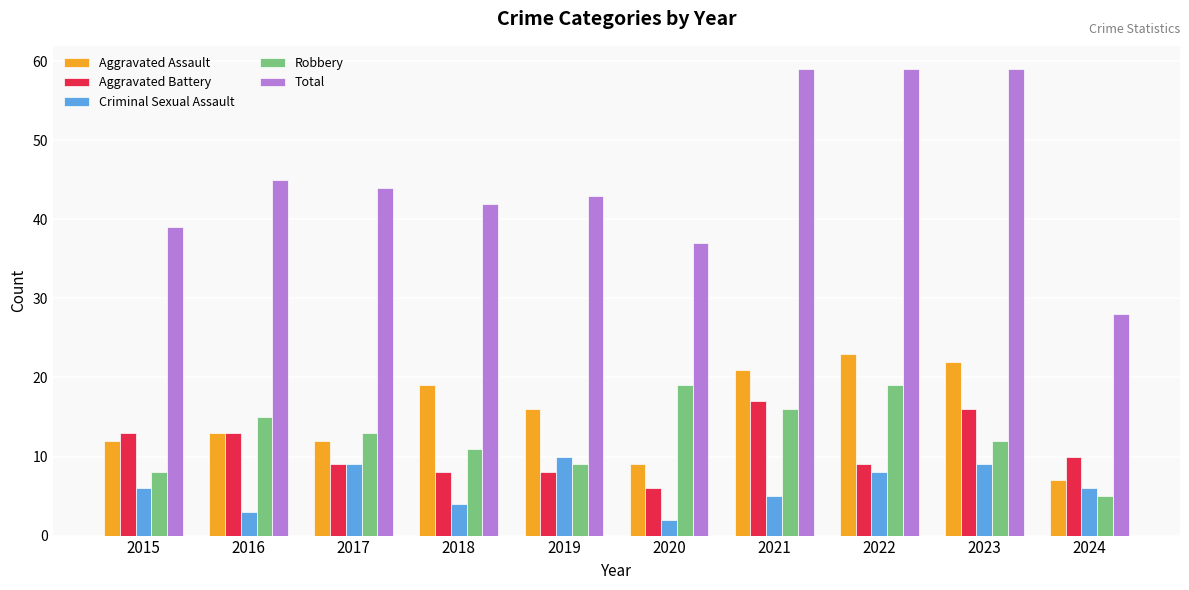

Where is Aggravated Assault nearest to the value 15?

2019